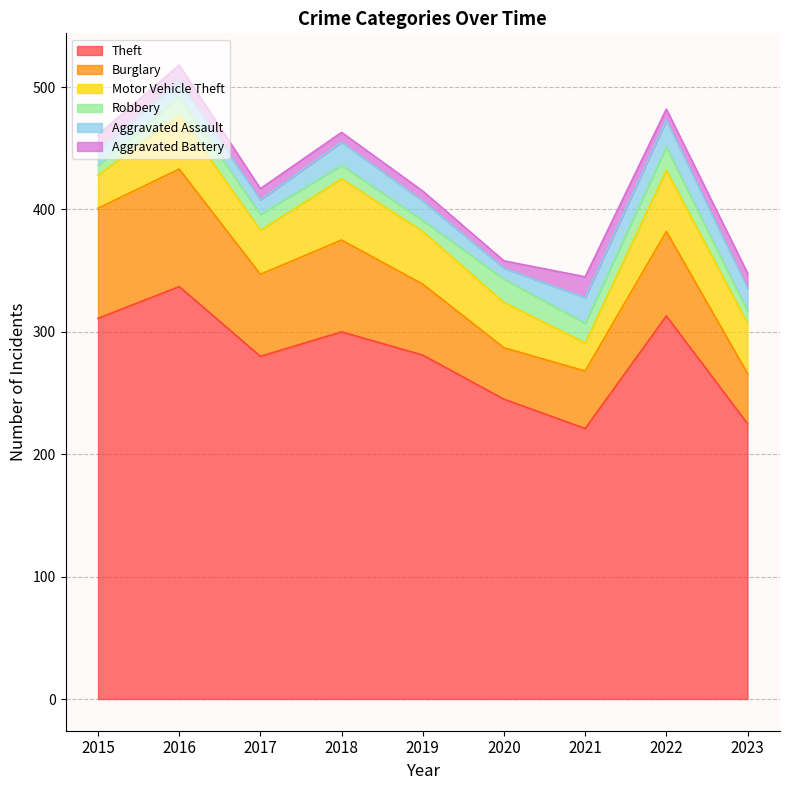

How many categories are shown in the chart?

9